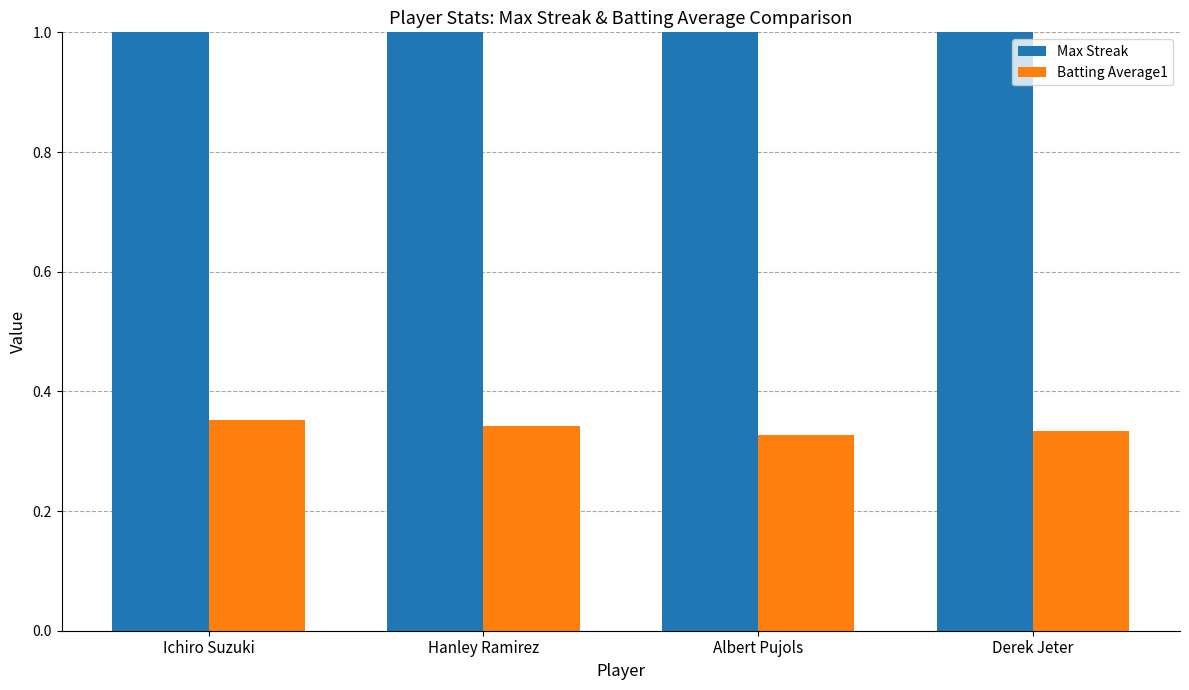

At which category is the sum across all series the highest?

Ichiro Suzuki